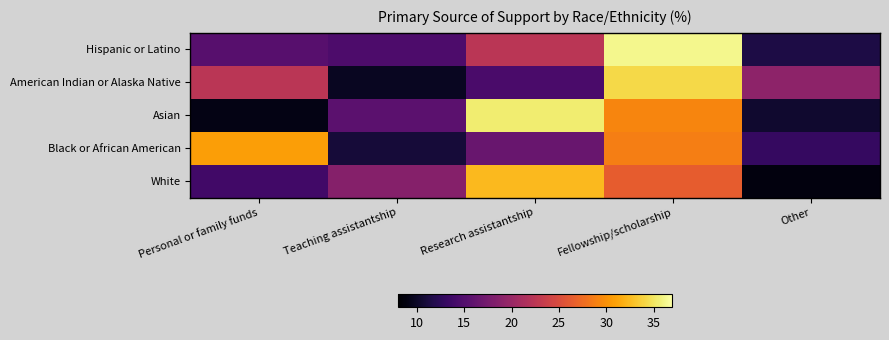

Reading left to right, transcribe all the data shown in this chart.

Hispanic or Latino: Personal or family funds=15.3	Teaching assistantship=14.6	Research assistantship=22.4	Fellowship/scholarship=36.3	Other=11.4
American Indian or Alaska Native: Personal or family funds=22.4	Teaching assistantship=9.7	Research assistantship=14.4	Fellowship/scholarship=34.2	Other=19.2
Asian: Personal or family funds=9.1	Teaching assistantship=15.6	Research assistantship=35.5	Fellowship/scholarship=29.3	Other=10.5
Black or African American: Personal or family funds=30.8	Teaching assistantship=10.9	Research assistantship=16.5	Fellowship/scholarship=28.8	Other=13.0
White: Personal or family funds=13.8	Teaching assistantship=18.6	Research assistantship=32.5	Fellowship/scholarship=26.4	Other=8.7